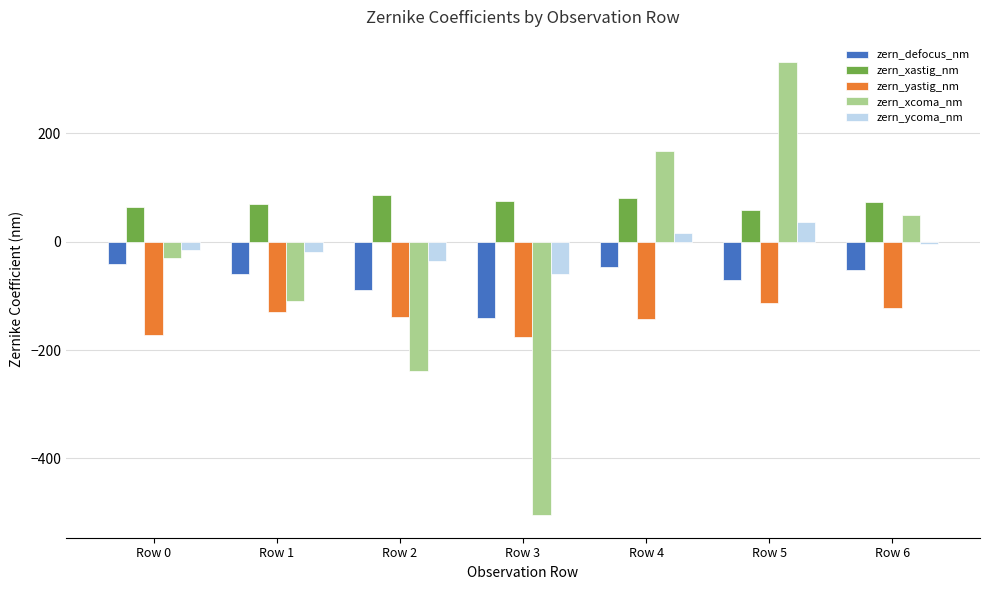

What is the value of the zern_defocus_nm bar at the 6th from the left?

-70.6